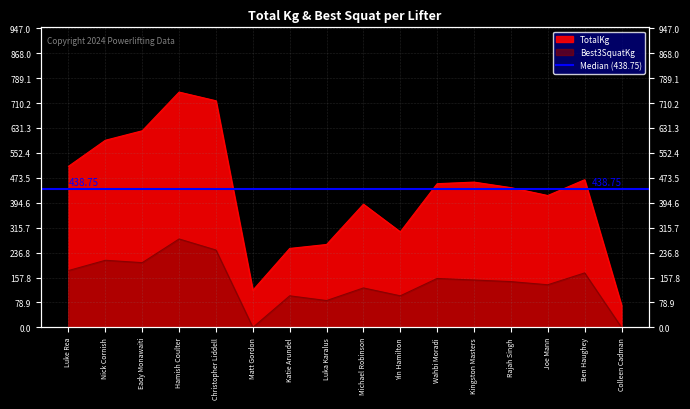

Reading right to left, list all the values displayed in this chart.

TotalKg: 70.0	467.5	417.5	442.5	460.0	455.0	302.5	390.0	262.5	250.0	117.5	717.5	745.0	622.5	592.5	510.0
Best3SquatKg: 0.0	172.5	135.0	145.0	150.0	155.0	100.0	125.0	85.0	100.0	0.0	245.0	280.0	205.0	212.5	180.0